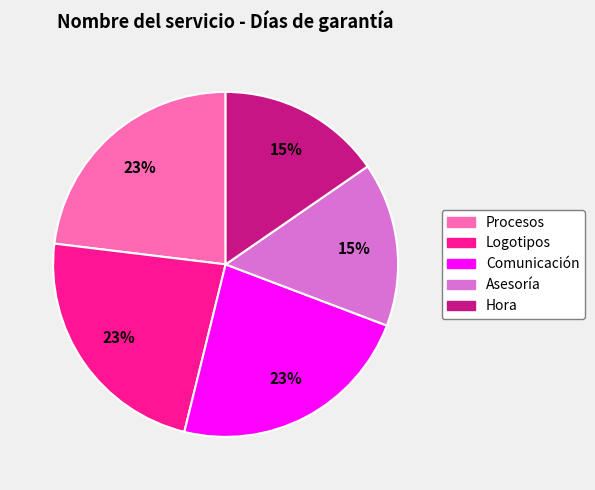

What is the ratio of the value at Asesoría to the value at Procesos?

0.7